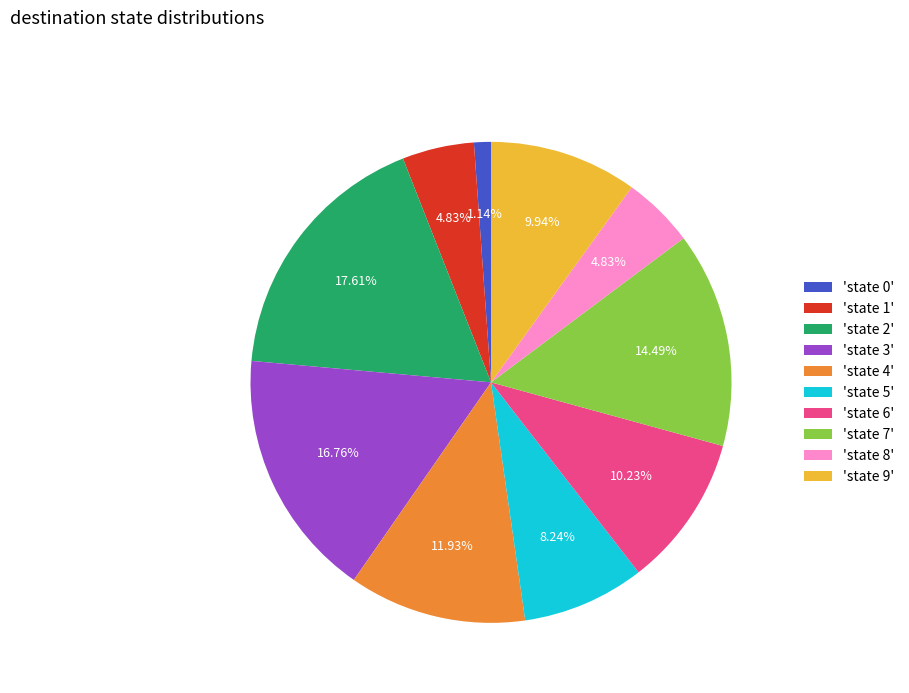

Between 'state 9' and 'state 1', which is larger?

'state 9'